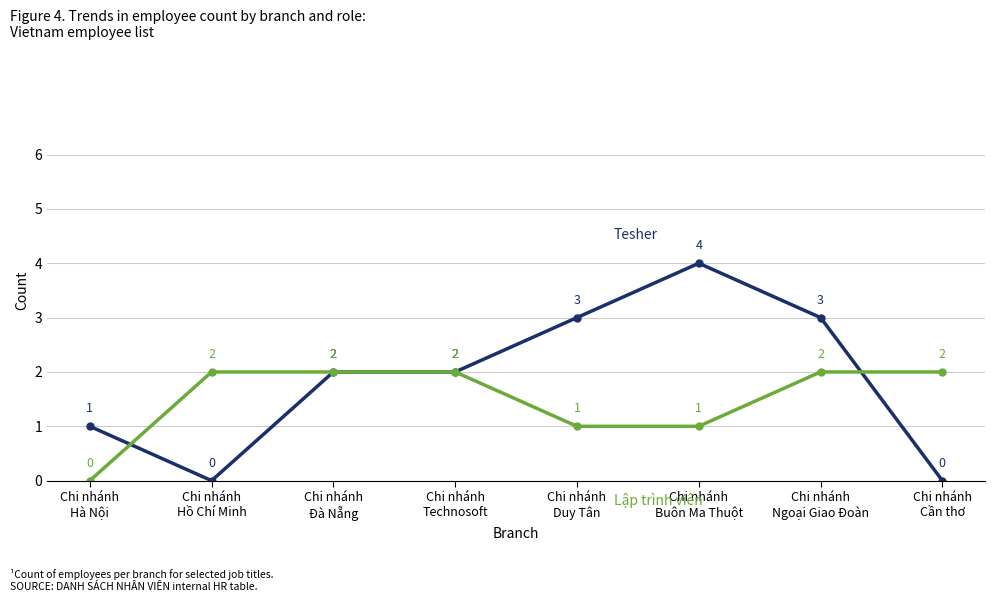

Does the chart display data point markers on the line(s)?

Yes